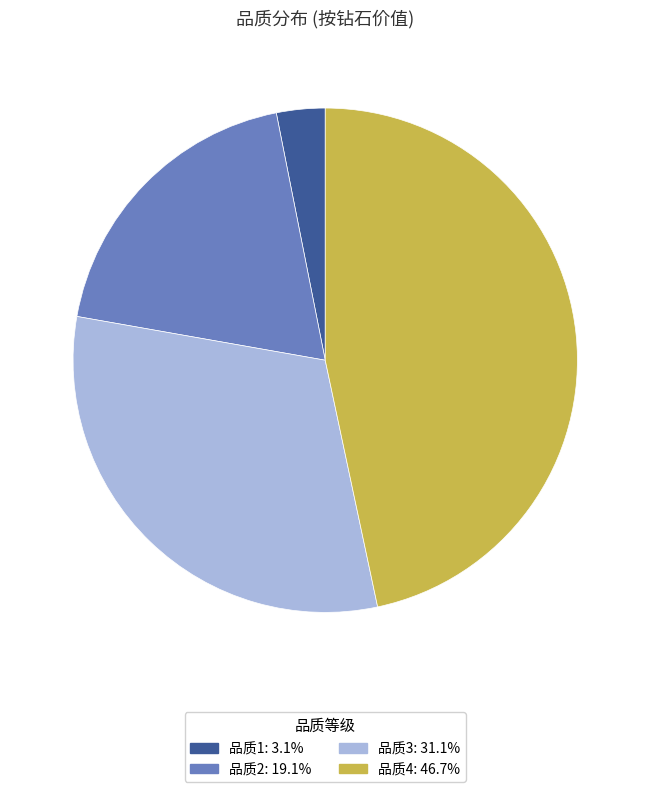

What is the ratio of the value at 品质2: 19.1% to the value at 品质1: 3.1%?

6.1